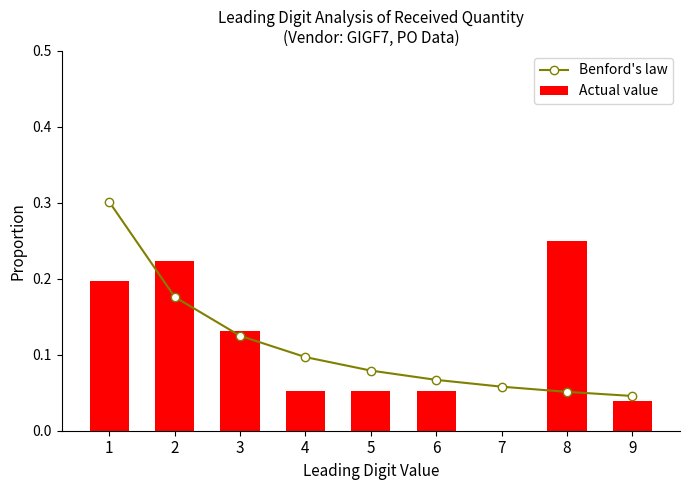

Reading right to left, what are all the values shown in this chart?

Benford's law: 0.0	0.1	0.1	0.1	0.1	0.1	0.1	0.2	0.3
Actual value: 0.0	0.2	0.0	0.1	0.1	0.1	0.1	0.2	0.2